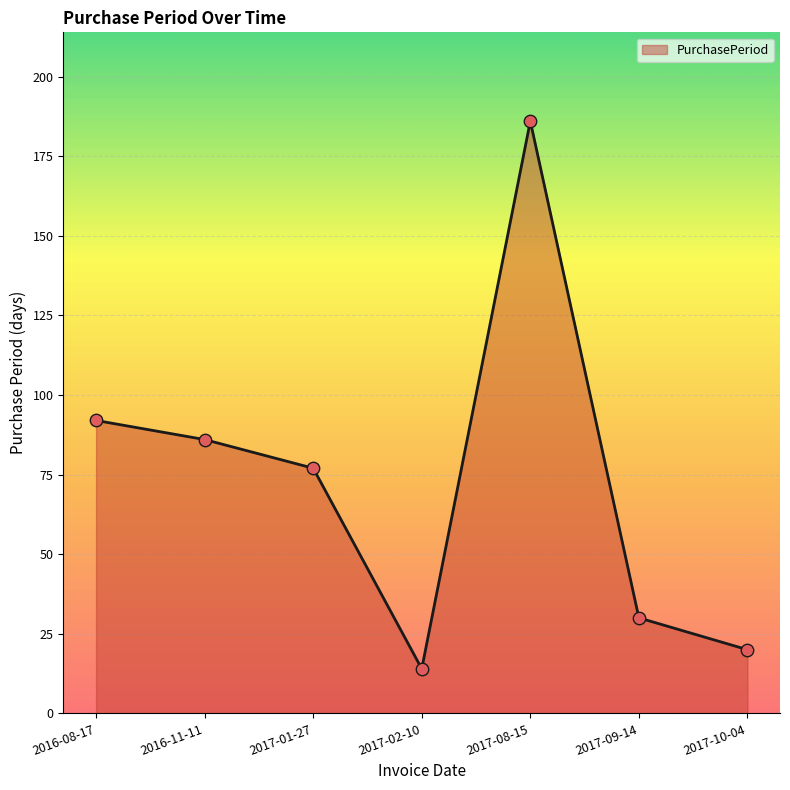

Between 2017-09-14 and 2017-02-10, which is larger?

2017-09-14